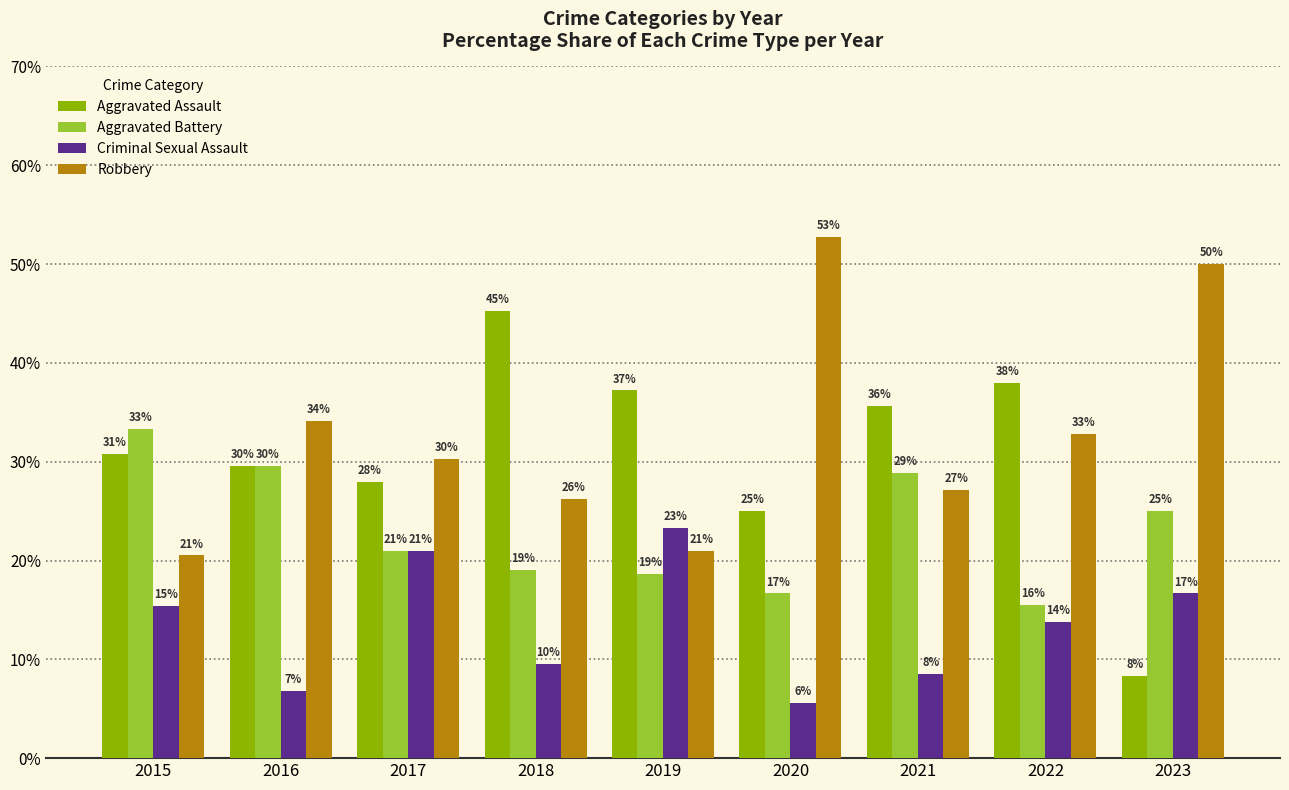

What are all the series names shown in the legend?

Aggravated Assault, Aggravated Battery, Criminal Sexual Assault, Robbery